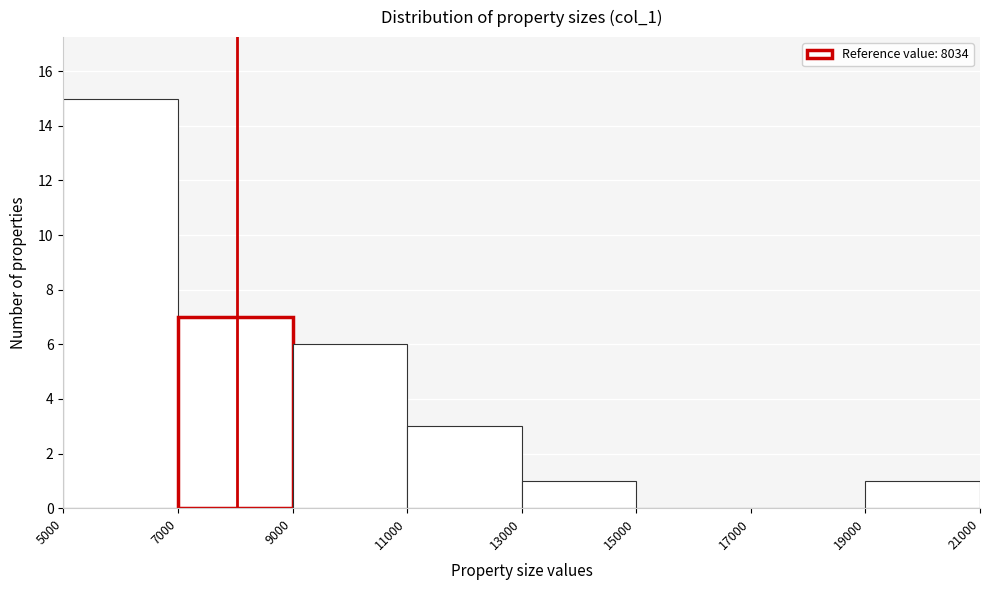

What is the height of the bar covering 19000 to 21000 on the x-axis? The values are not printed on the chart, so give them approximately, as read against the axis.

1